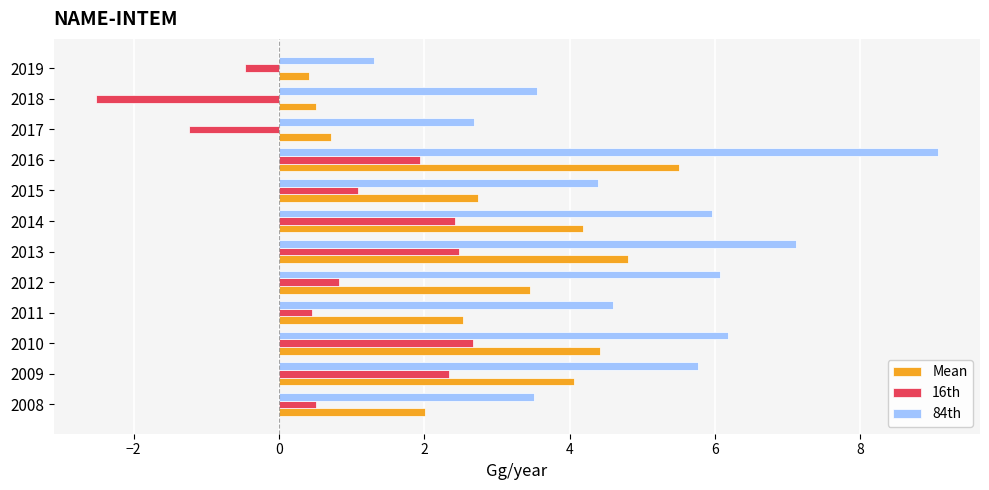

How many data points in 16th are above 1?

6